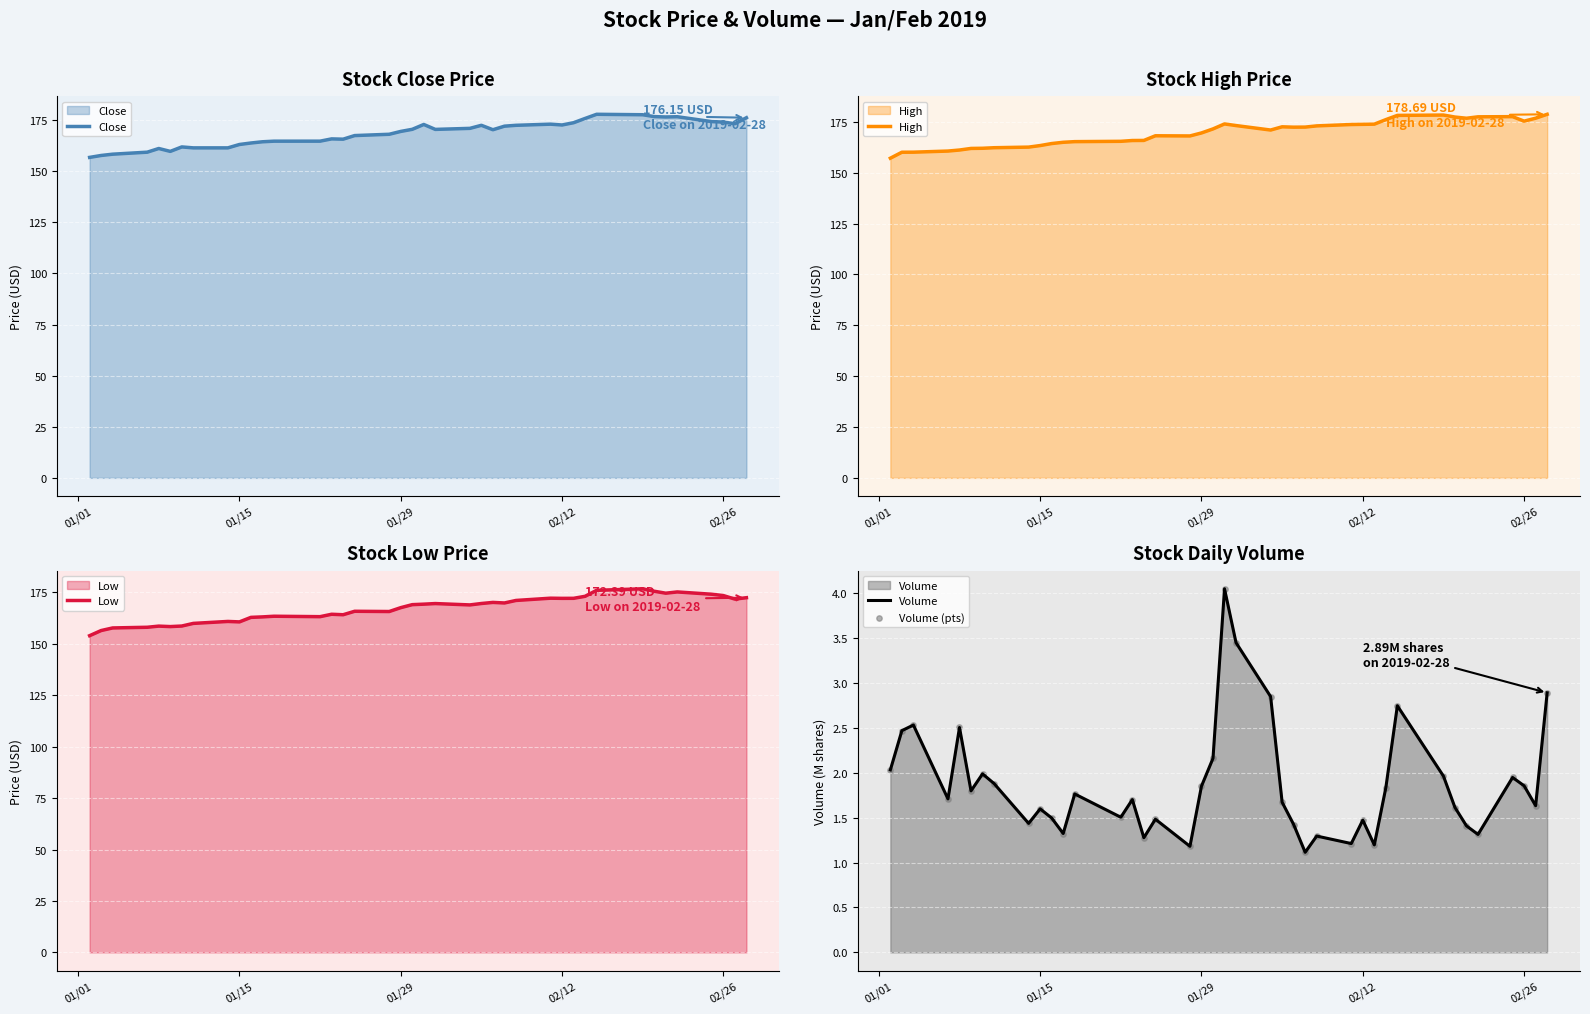

What is the highest value of the High series?

178.7